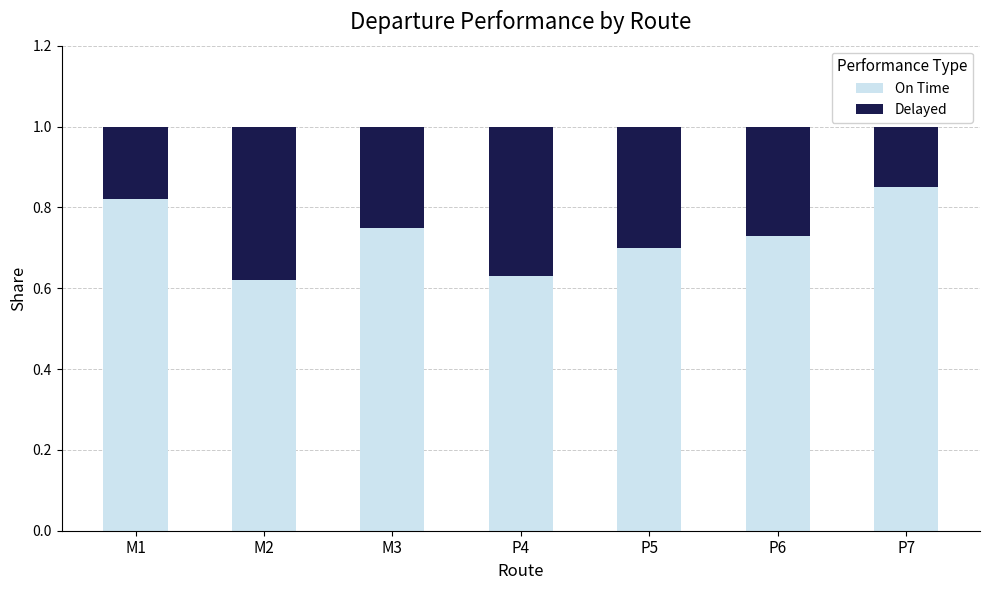

What are all the series names shown in the legend?

On Time, Delayed